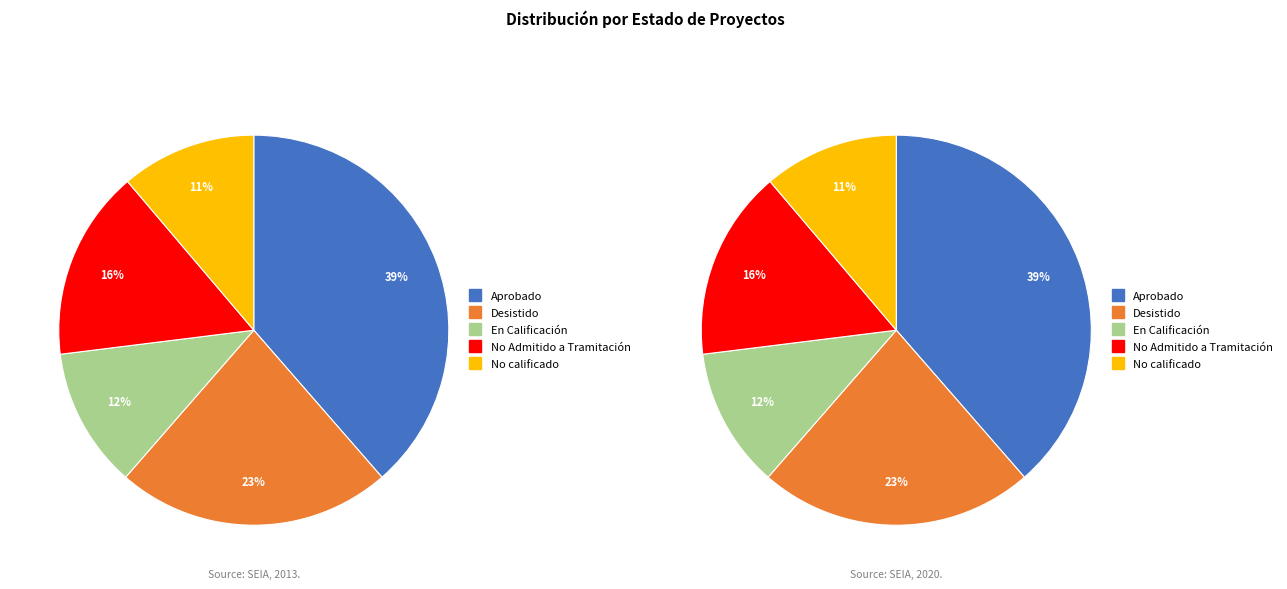

Which category has the smallest portion of the pie?

No calificado